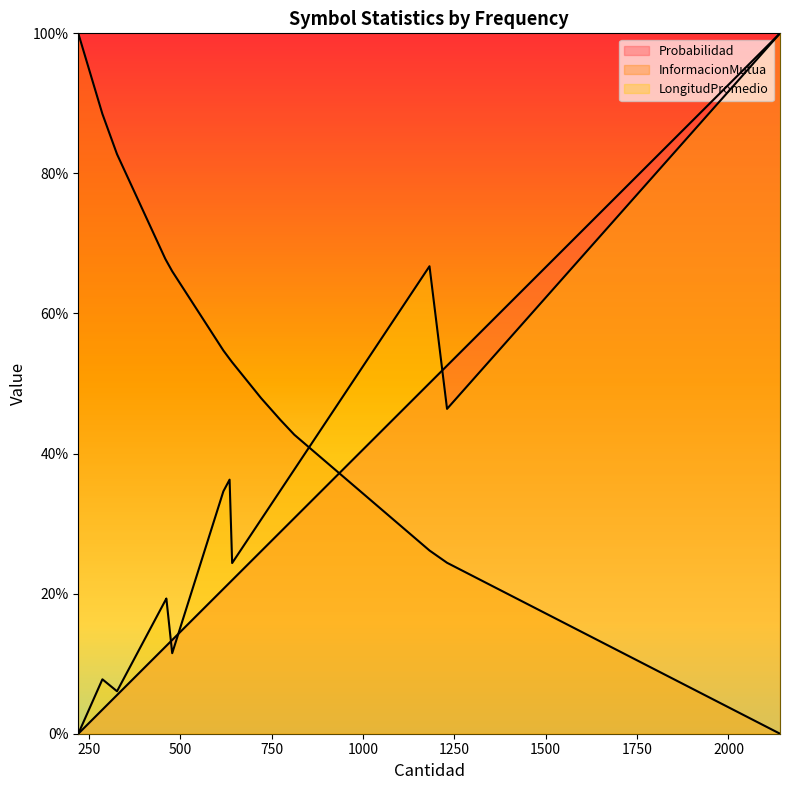

Reading left to right, transcribe all the data shown in this chart.

Probabilidad line: 0.0	0.0	0.1	0.1	0.1	0.1	0.2	0.2	0.2	0.3	0.3	0.3	0.5	0.5	1.0
InformacionMutua line: 1.0	0.9	0.8	0.7	0.7	0.7	0.5	0.5	0.5	0.5	0.4	0.4	0.3	0.2	0.0
LongitudPromedio line: 0.0	0.1	0.1	0.2	0.2	0.1	0.3	0.4	0.2	0.3	0.3	0.4	0.7	0.5	1.0